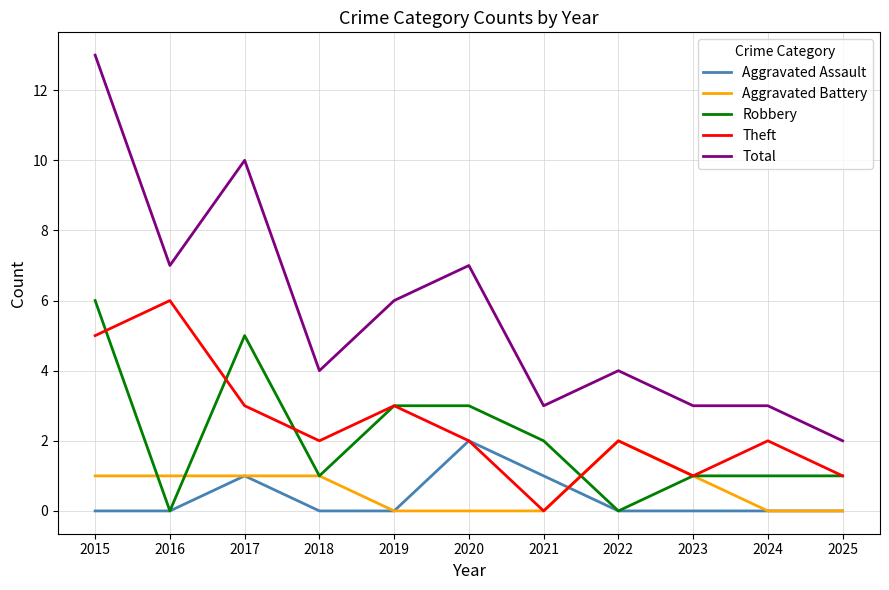

Is the value of Aggravated Battery at 2018 greater than the value of Robbery at 2017?

No